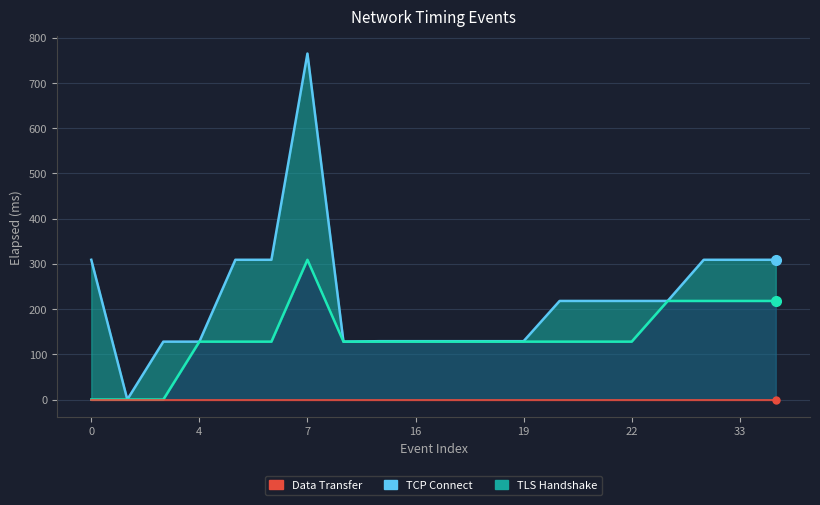

The TLS Handshake series shows 26 at 21. True or false?

False